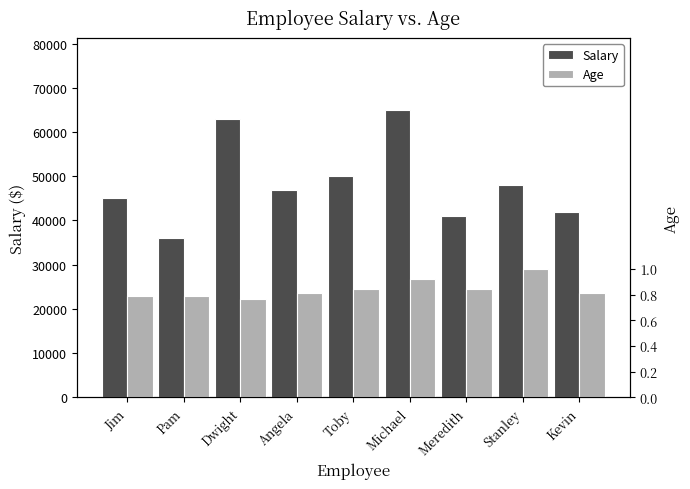

What is the sum of the Age values at Pam and Meredith?

62